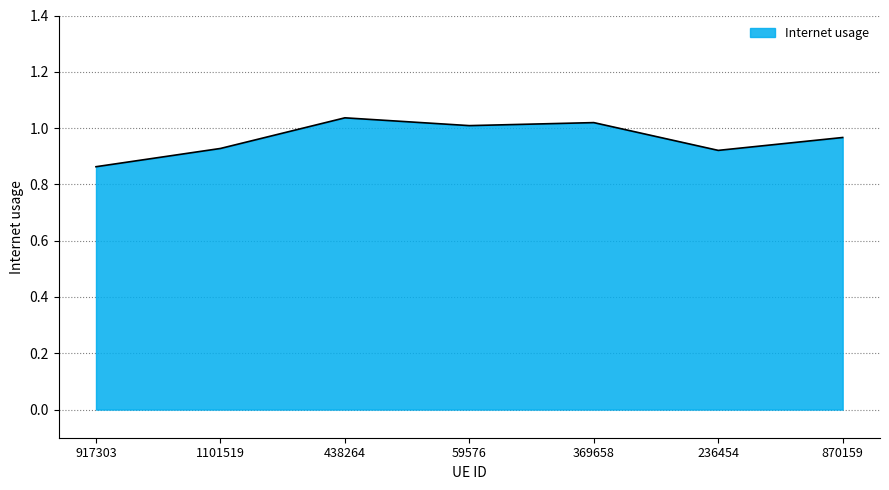

How many lines are shown in the chart?

1